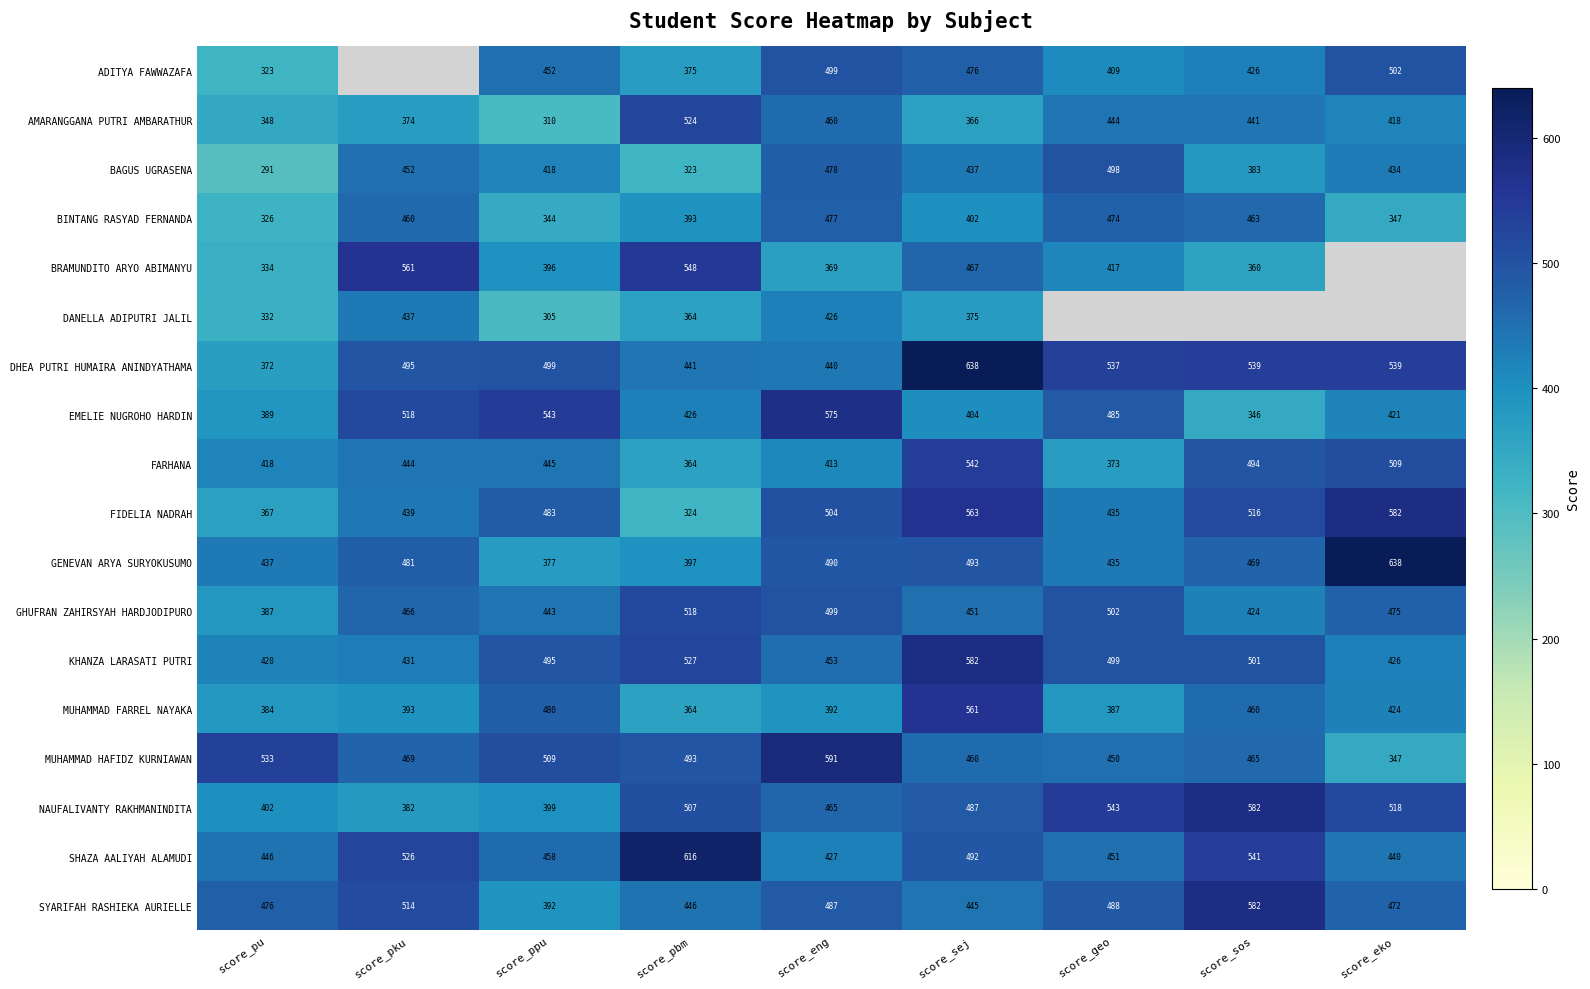

At which category is the sum across all series the highest?

score_sej